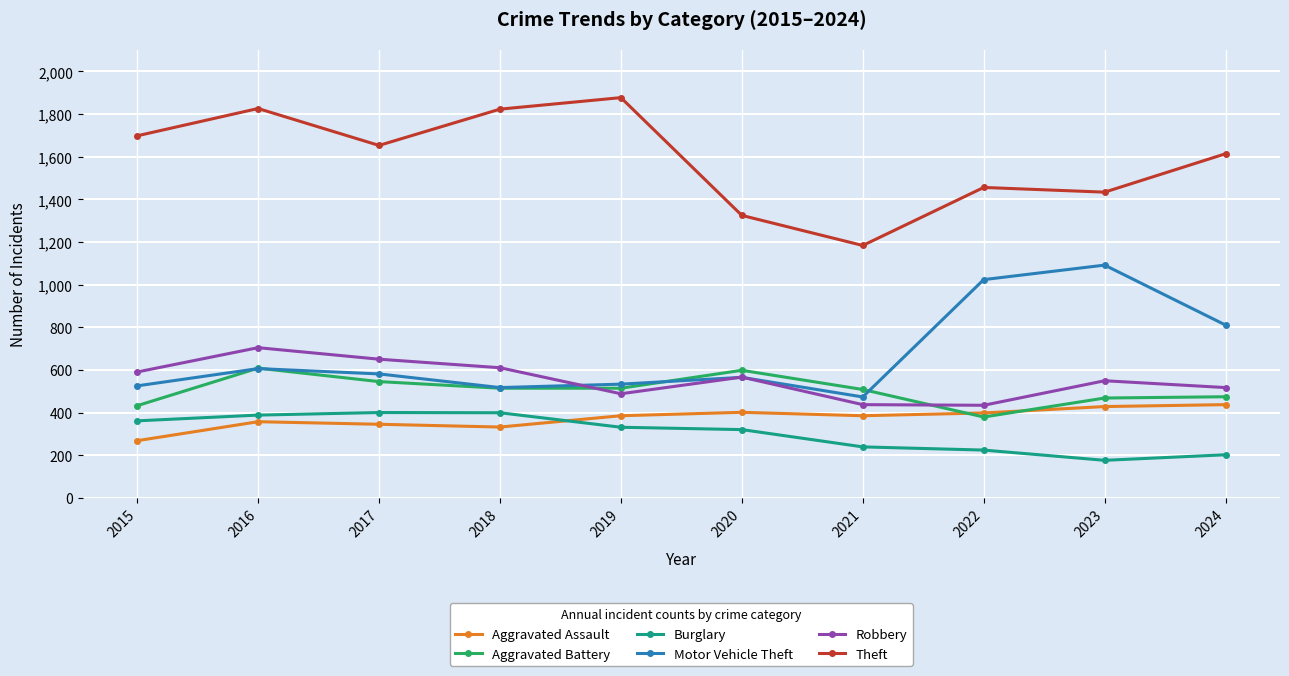

What is the difference between the maximum and second lowest values in the Burglary series?

198